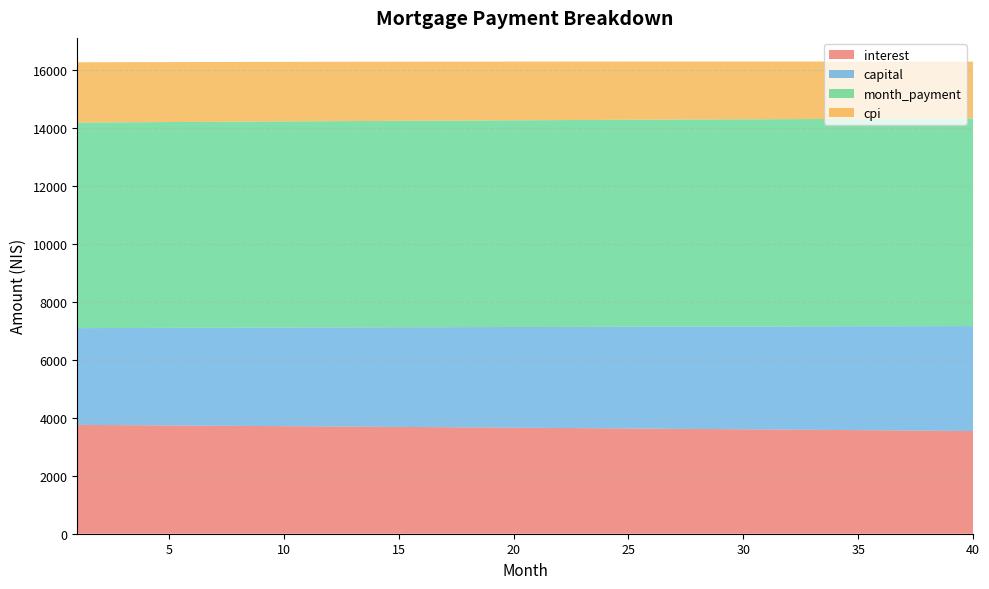

At which category does the chart reach its minimum across all series?

40